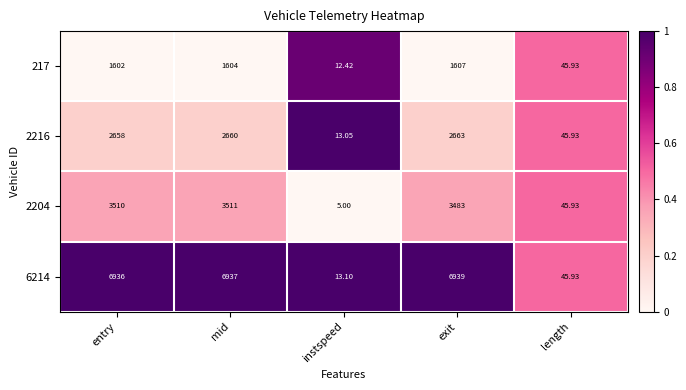

At which label does 2204 reach its peak?

mid